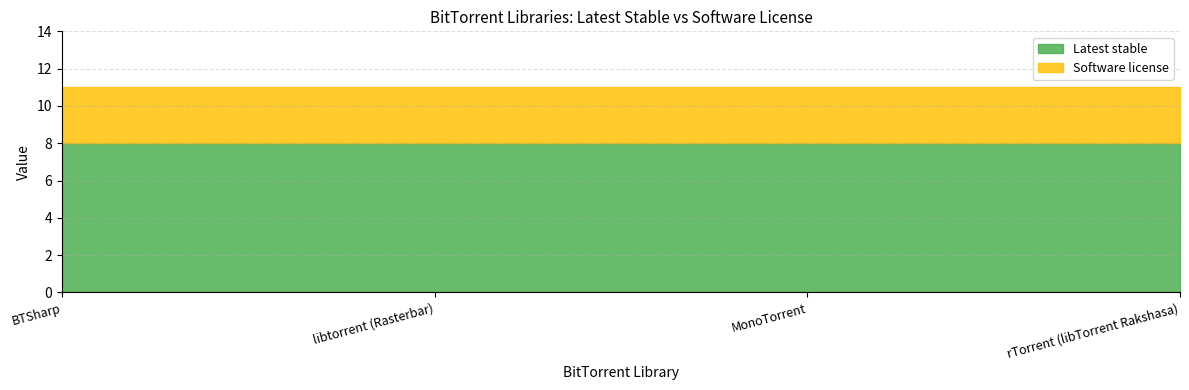

Where is Software license nearest to the value 3?

BTSharp